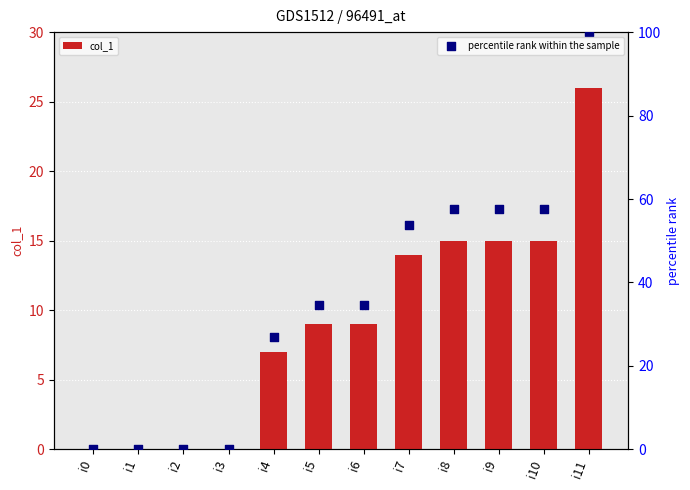

What is the total value across all series at i6?

43.6